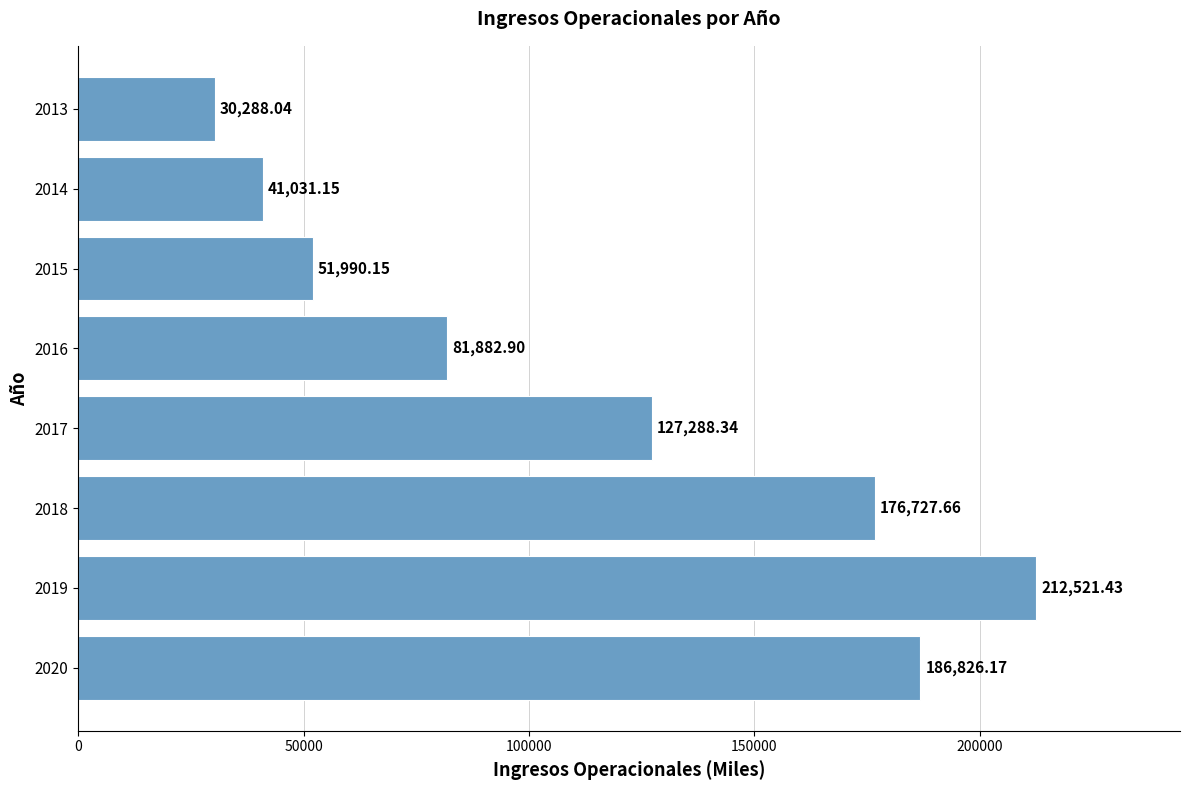

What is the difference between the maximum and minimum values?

182233.4